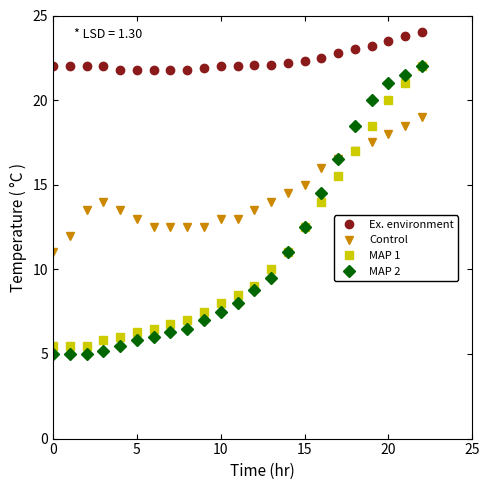

What are all the series names shown in the legend?

Ex. environment, Control, MAP 1, MAP 2